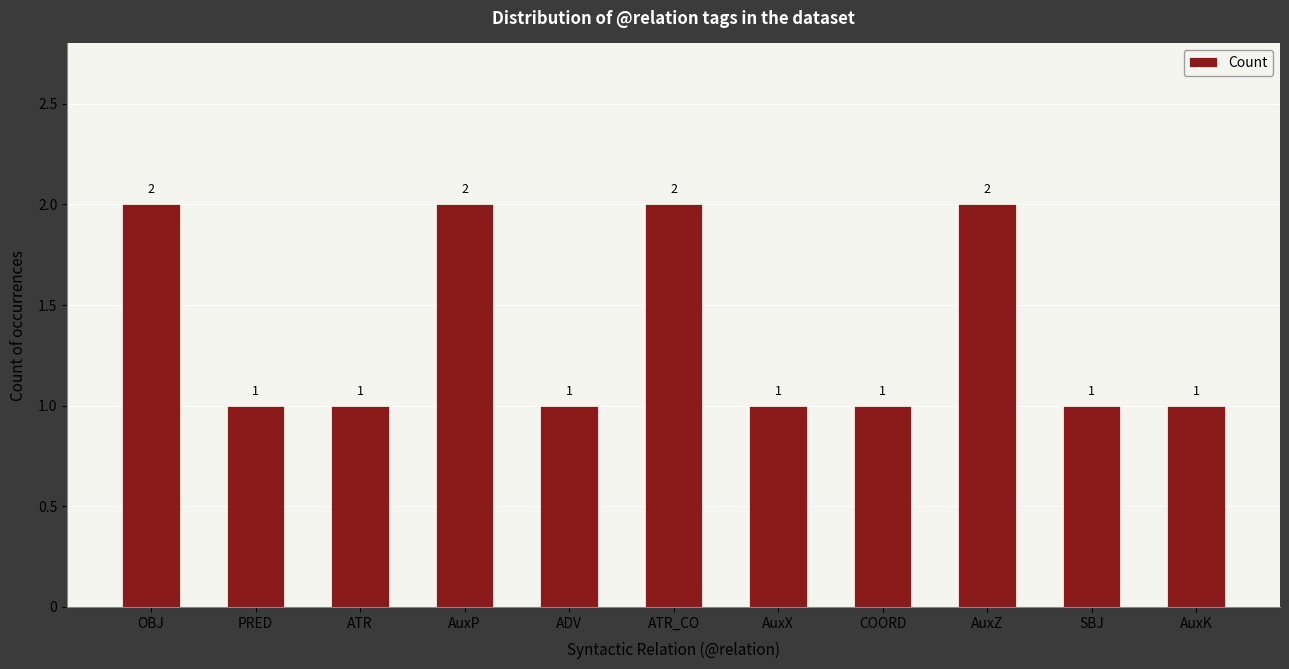

Which has a higher value, OBJ or AuxK?

OBJ